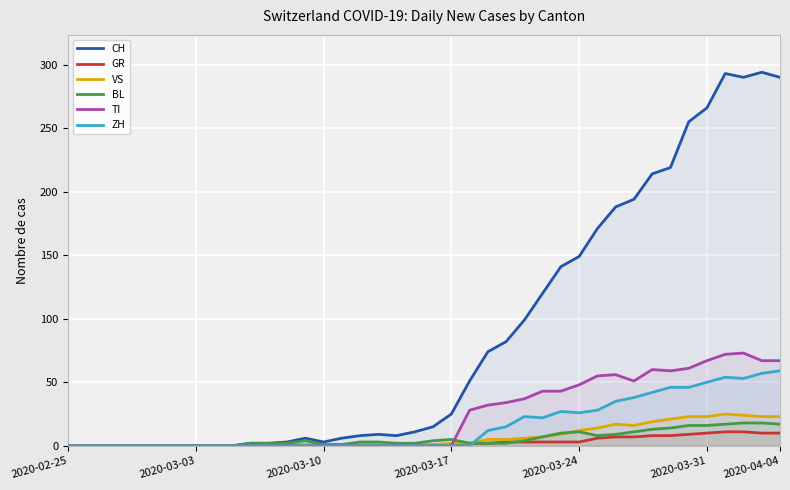

What is the value of the GR point at the 24th from the left?

2